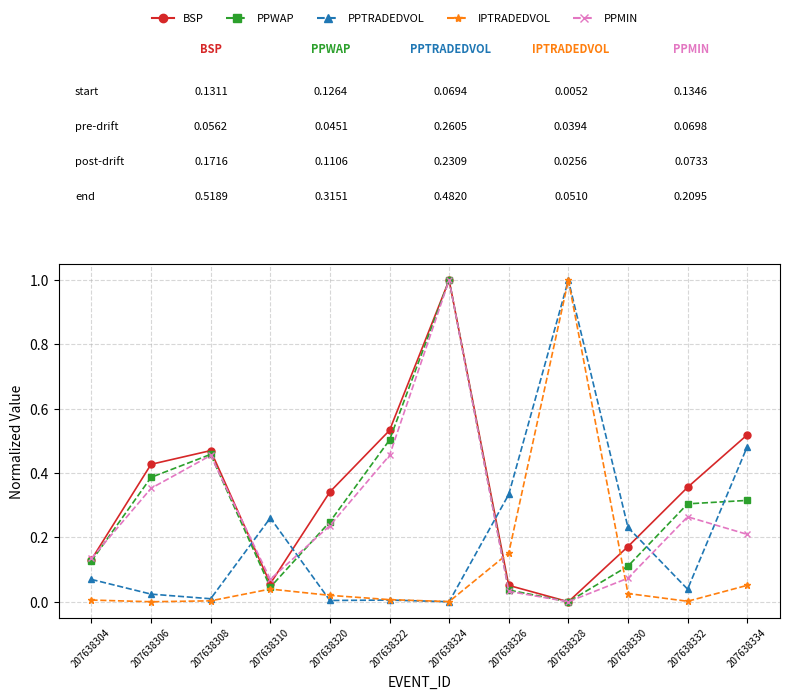

What is the maximum value for PPMIN?

1.0